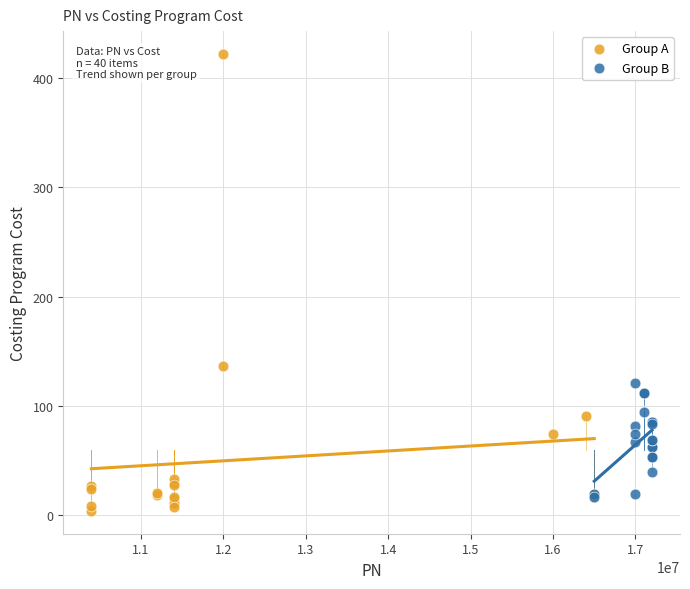

What are all the series names shown in the legend?

Group A, Group B